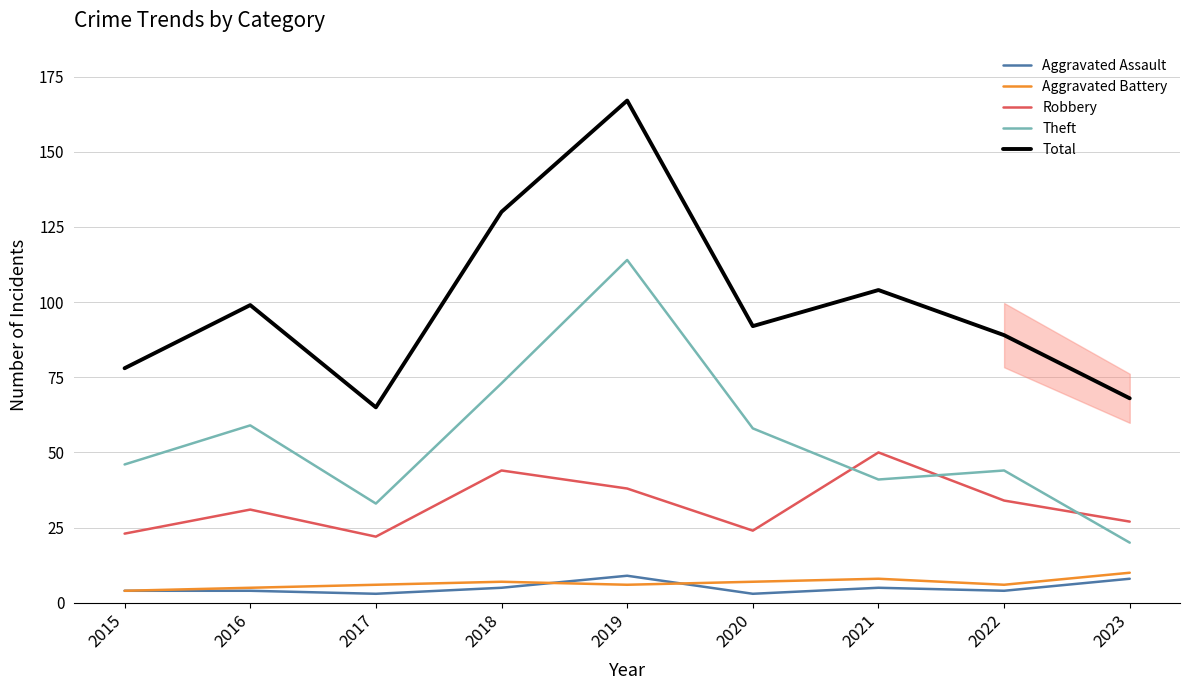

Reading left to right, transcribe all the data shown in this chart.

Aggravated Assault: 2015=4	2016=4	2017=3	2018=5	2019=9	2020=3	2021=5	2022=4	2023=8
Aggravated Battery: 2015=4	2016=5	2017=6	2018=7	2019=6	2020=7	2021=8	2022=6	2023=10
Robbery: 2015=23	2016=31	2017=22	2018=44	2019=38	2020=24	2021=50	2022=34	2023=27
Theft: 2015=46	2016=59	2017=33	2018=73	2019=114	2020=58	2021=41	2022=44	2023=20
Total: 2015=78	2016=99	2017=65	2018=130	2019=167	2020=92	2021=104	2022=89	2023=68